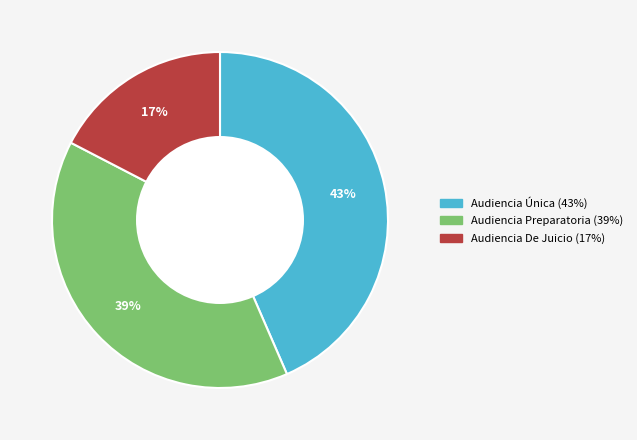

To the nearest percent, what is the difference between the largest and smallest slice percentages?

26%